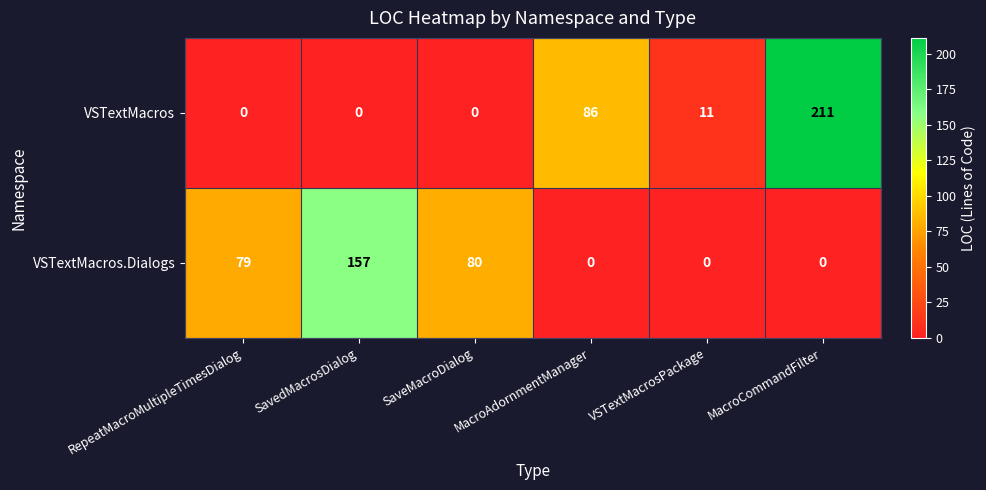

At how many categories does at least one series exceed 145?

2